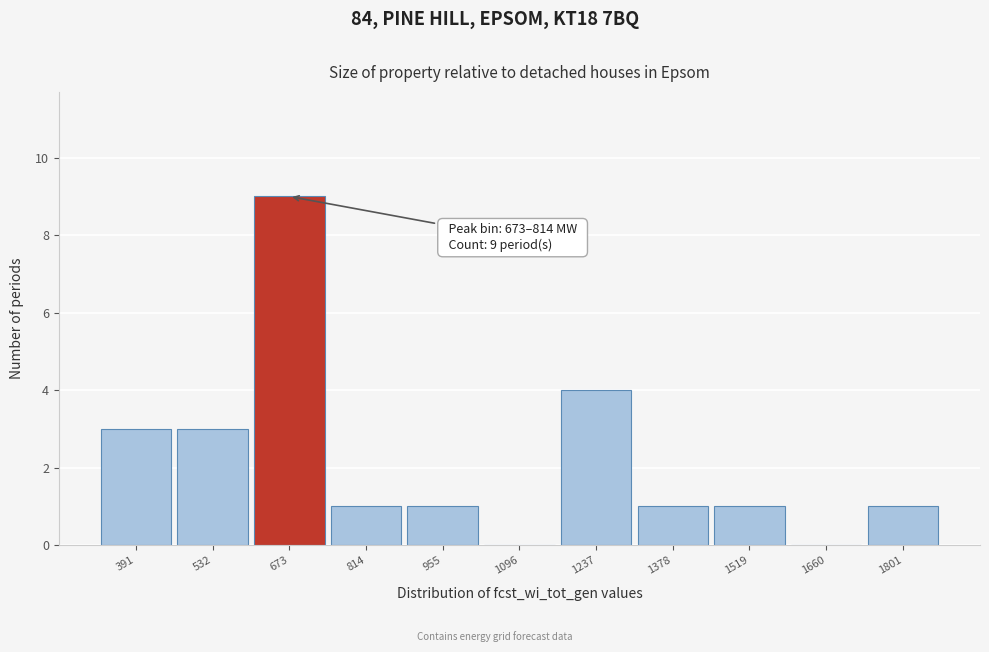

Reading right to left, list all the values displayed in this chart.

1801=1	1660=0	1519=1	1378=1	1237=4	1096=0	955=1	814=1	673=9	532=3	391=3